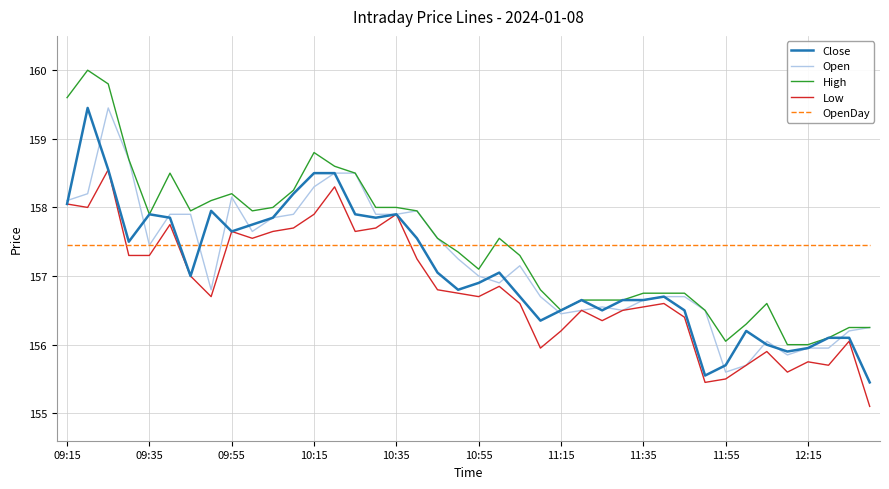

What is the minimum value for Open?

155.6